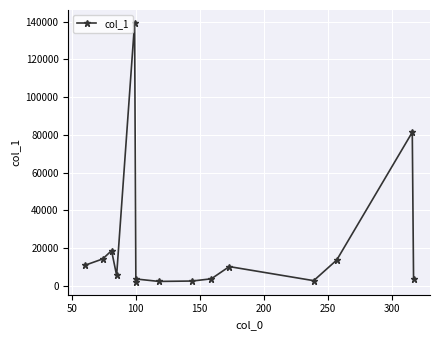

True or false: the data has more than 1 interior local peaks.

True